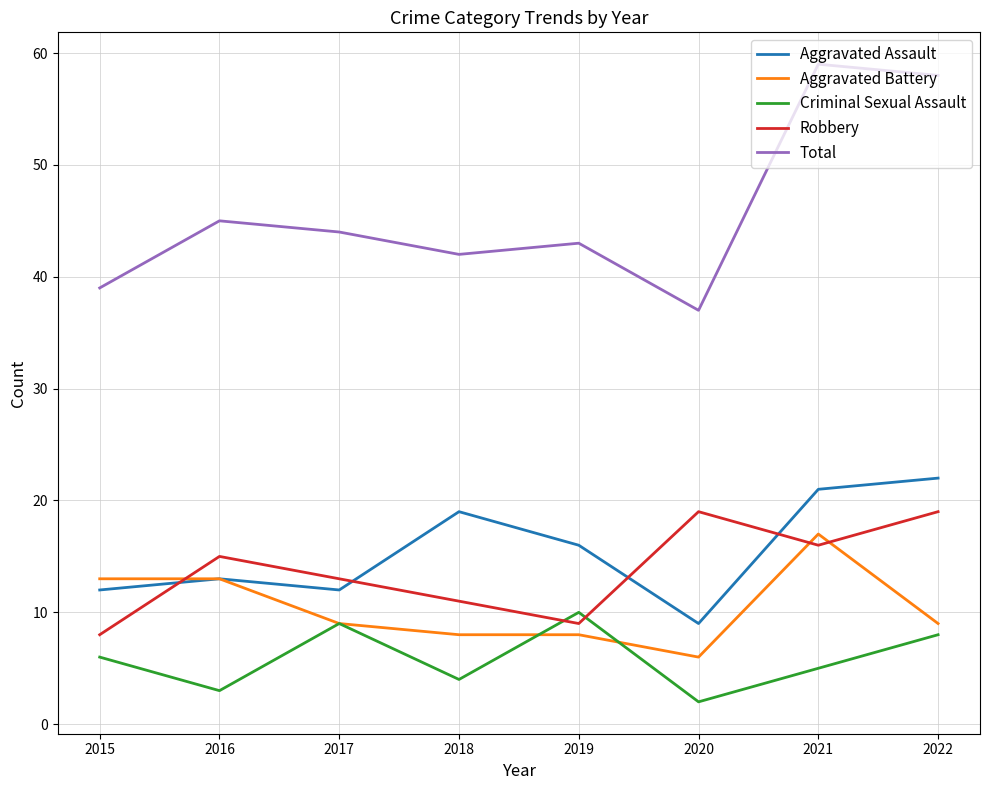

Which series ends up on top after the final intersection of Robbery and Criminal Sexual Assault?

Robbery